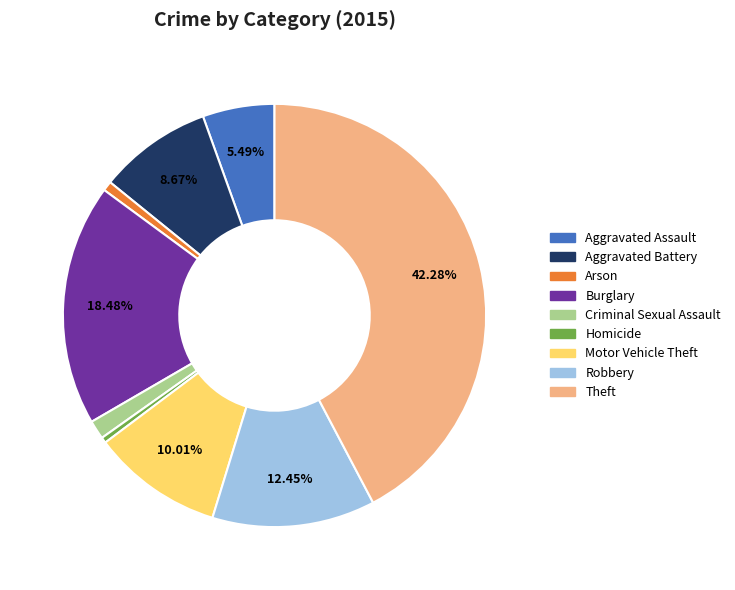

How many segments does this pie chart have?

9